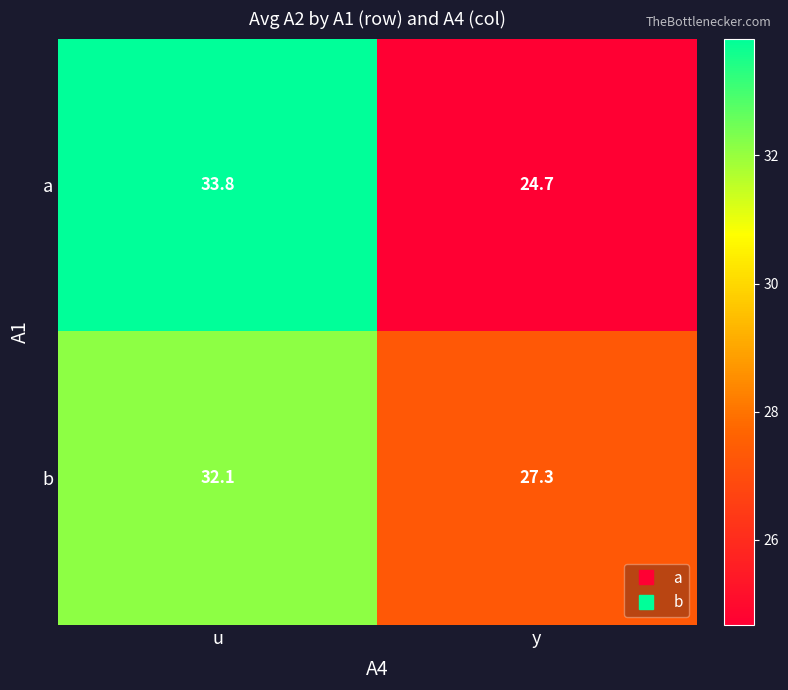

What is the difference between the highest and lowest values at u?

1.7